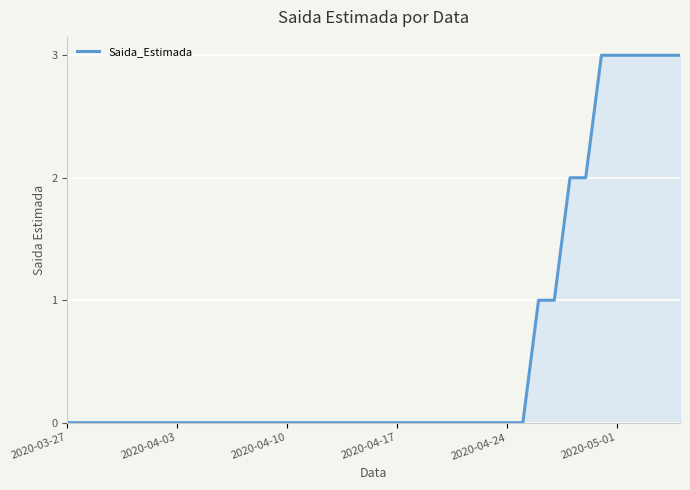

What is the difference between the maximum and minimum values?

3